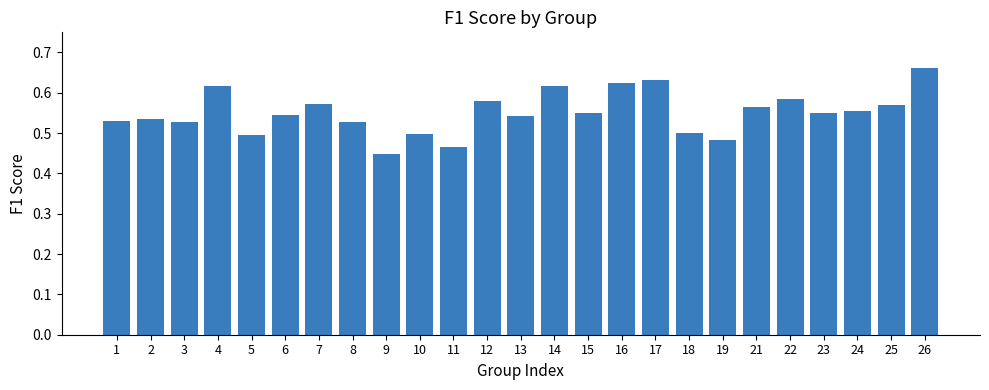

Does the chart contain stacked bars?

No